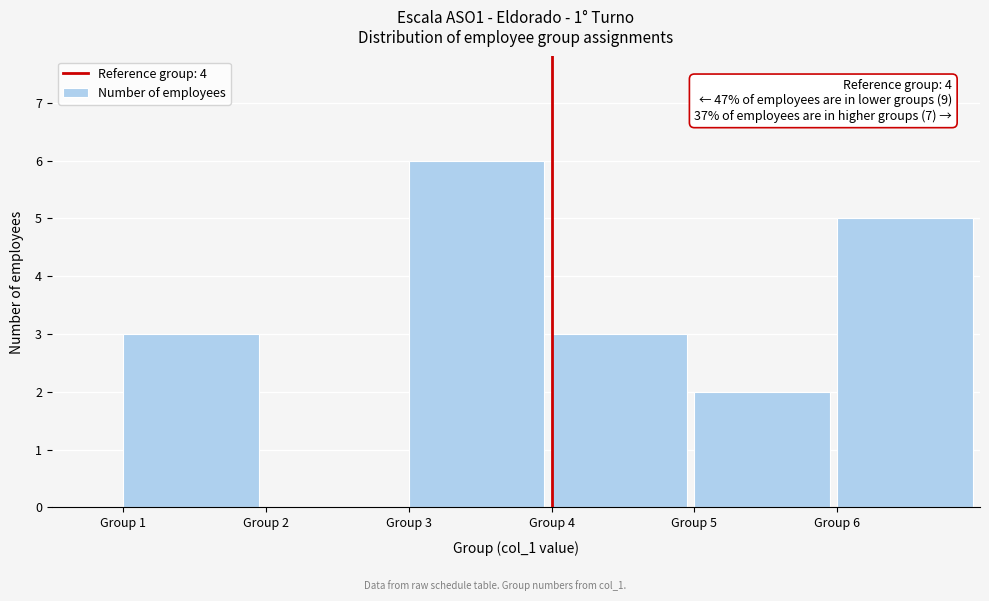

Which range on the x-axis has the tallest bar?

3 to 4